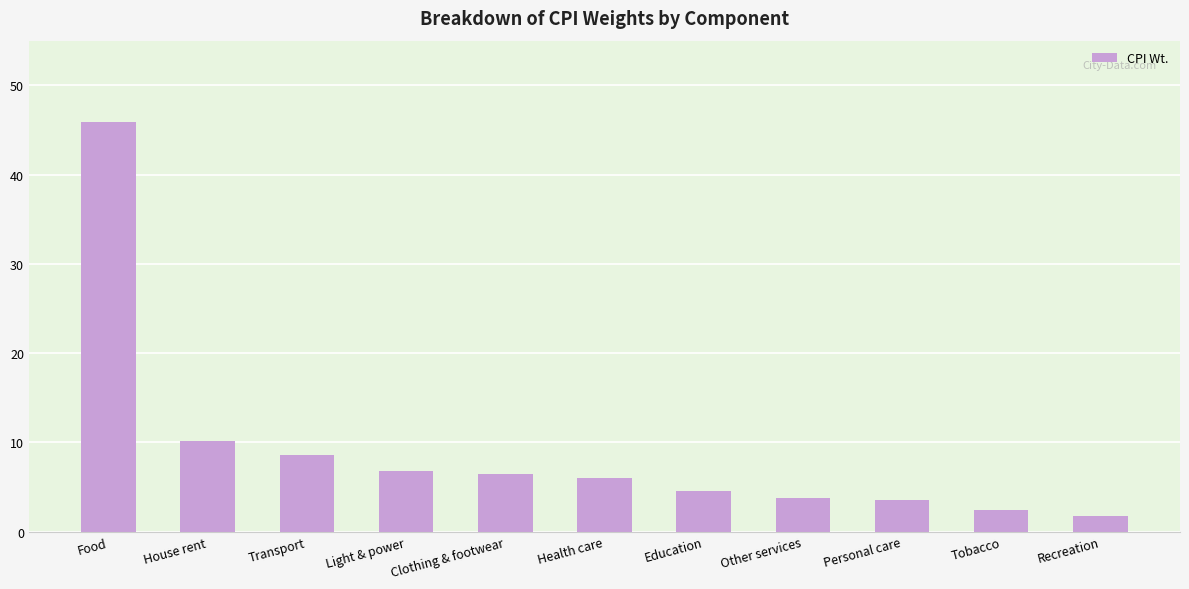

What is the sum of the values at Personal care and Health care?

9.5